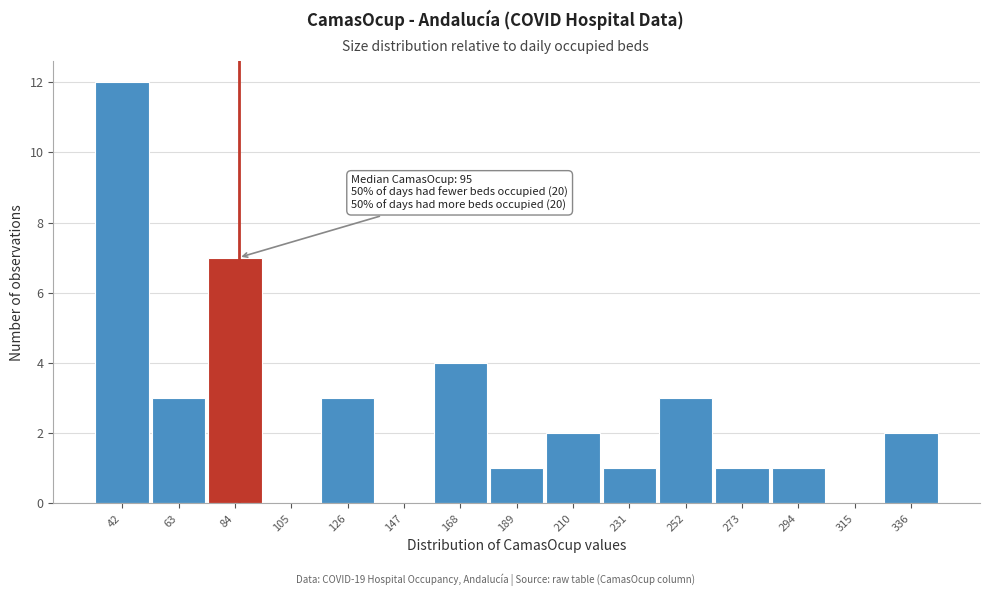

Reading right to left, extract all data points from this chart.

336=2	315=0	294=1	273=1	252=3	231=1	210=2	189=1	168=4	147=0	126=3	105=0	84=7	63=3	42=12